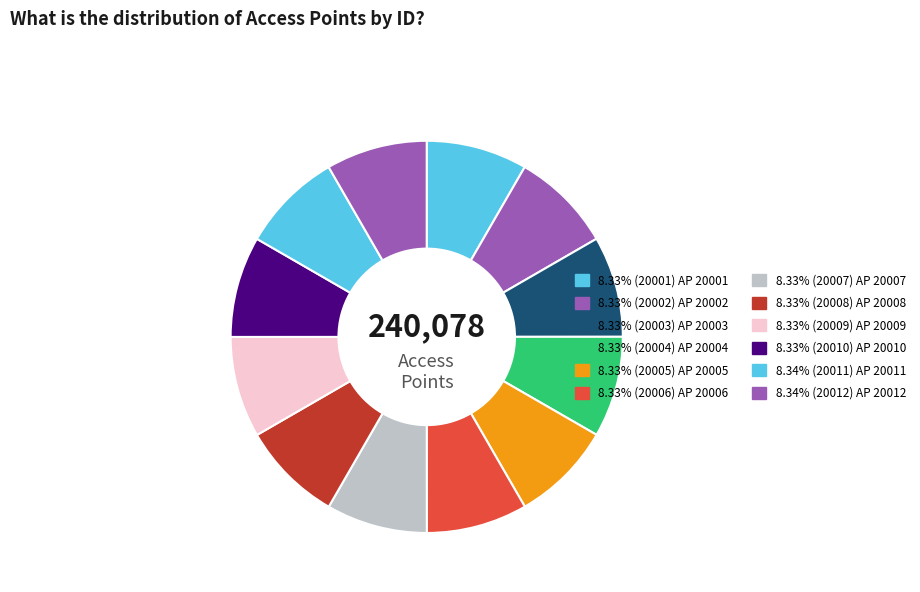

How many segments does this pie chart have?

12